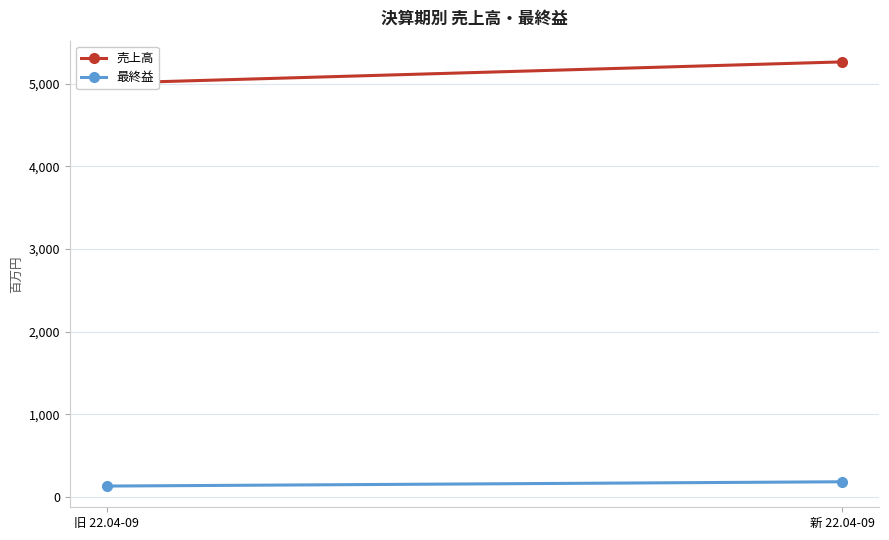

Which series has the largest range (max minus min)?

売上高